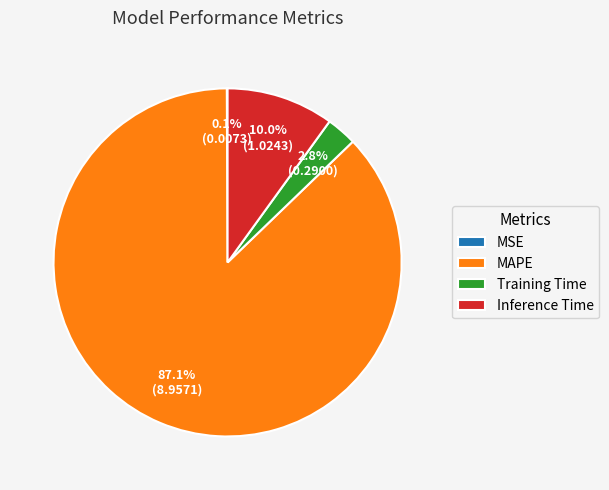

To the nearest percent, what is the average slice percentage?

25%